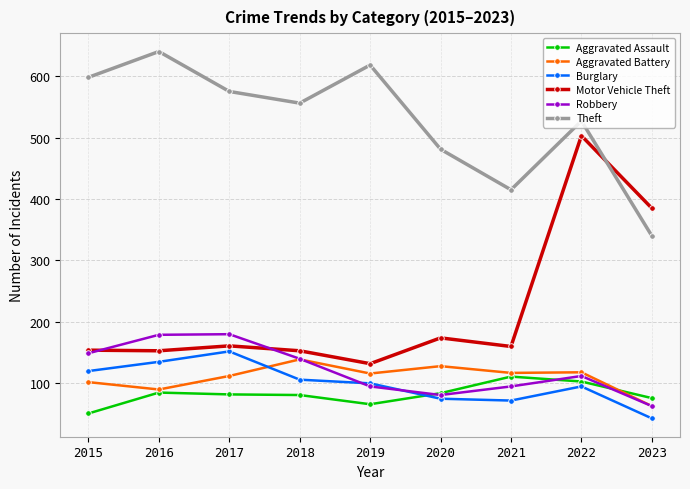

The value of Robbery at 2015 is 149. True or false?

True